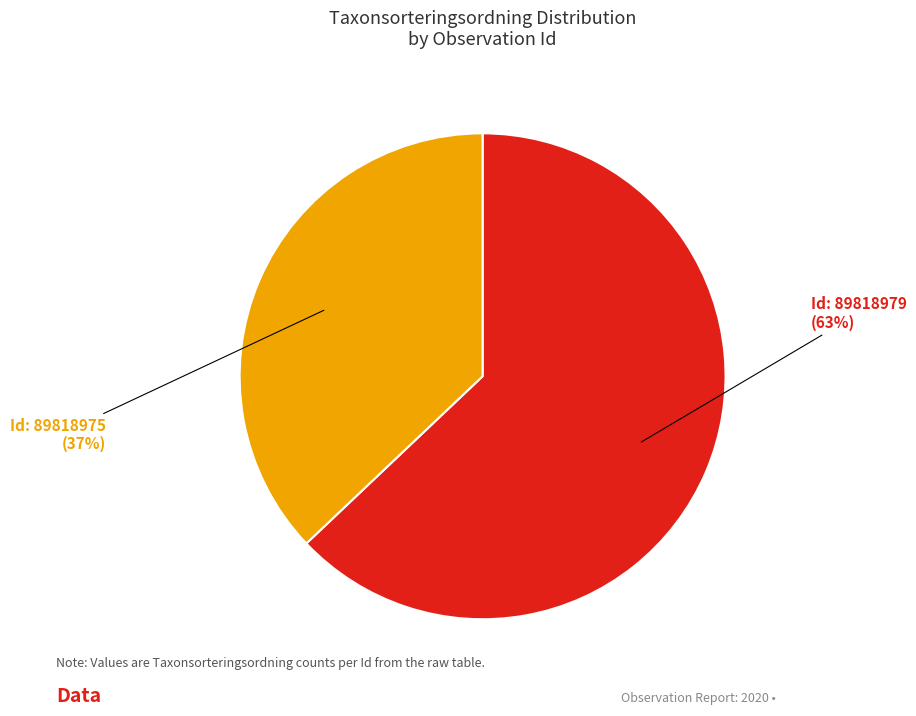

Which category accounts for the majority?

Id: 89818979